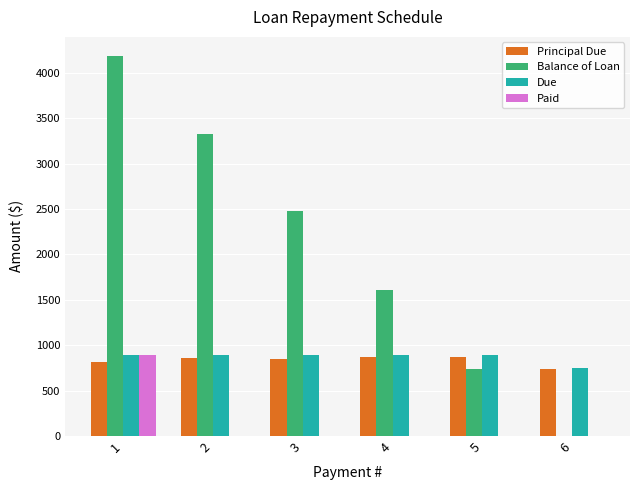

How many categories are shown in the chart?

6